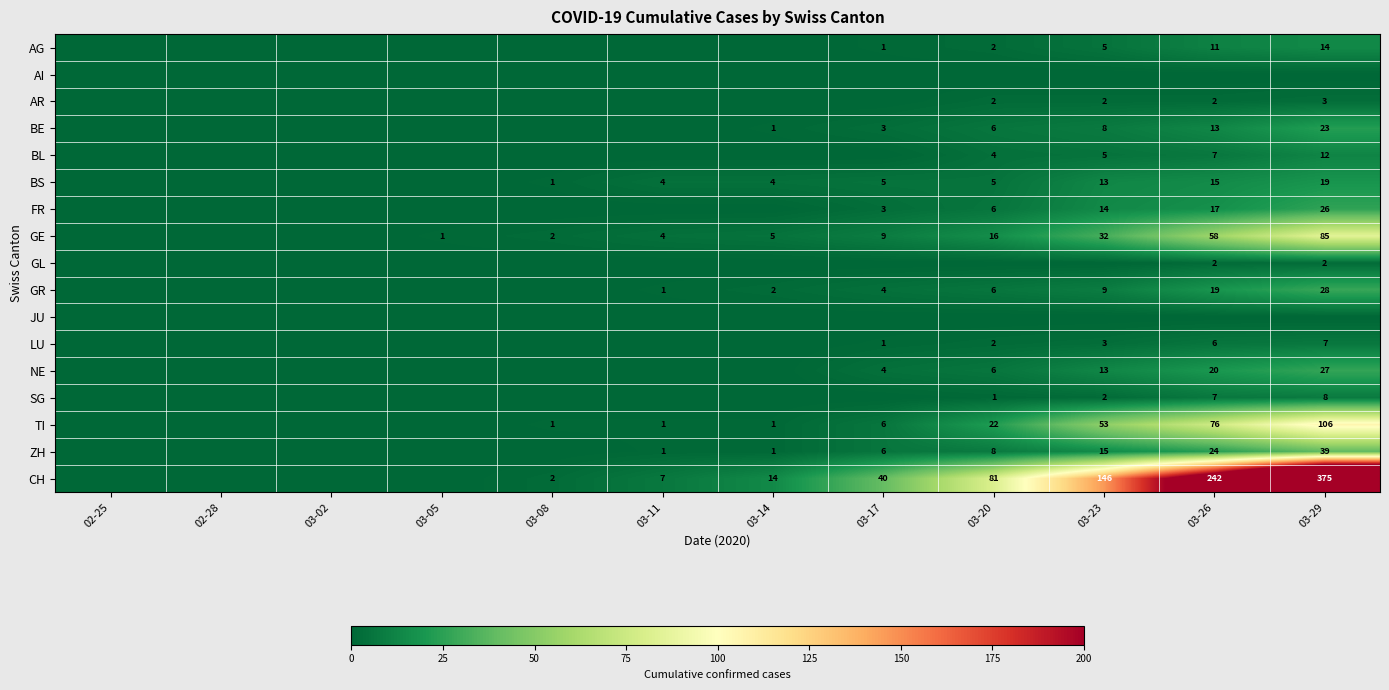

The LU series shows 3 at 03-20. True or false?

False